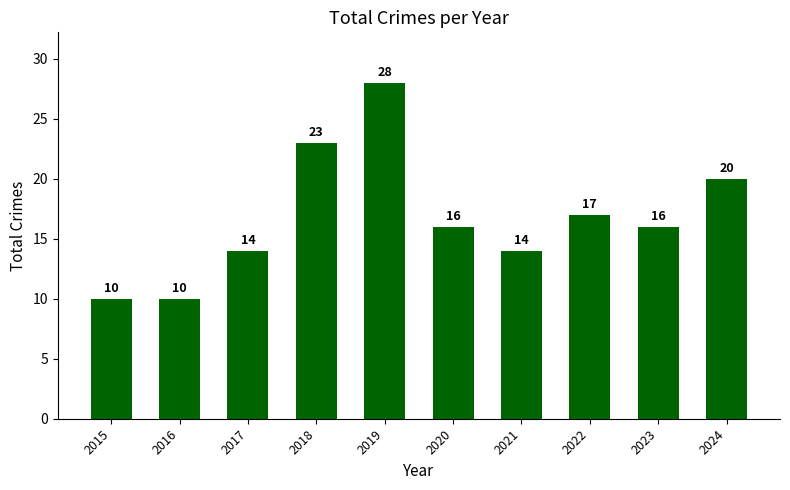

Count the number of data series in this chart.

1